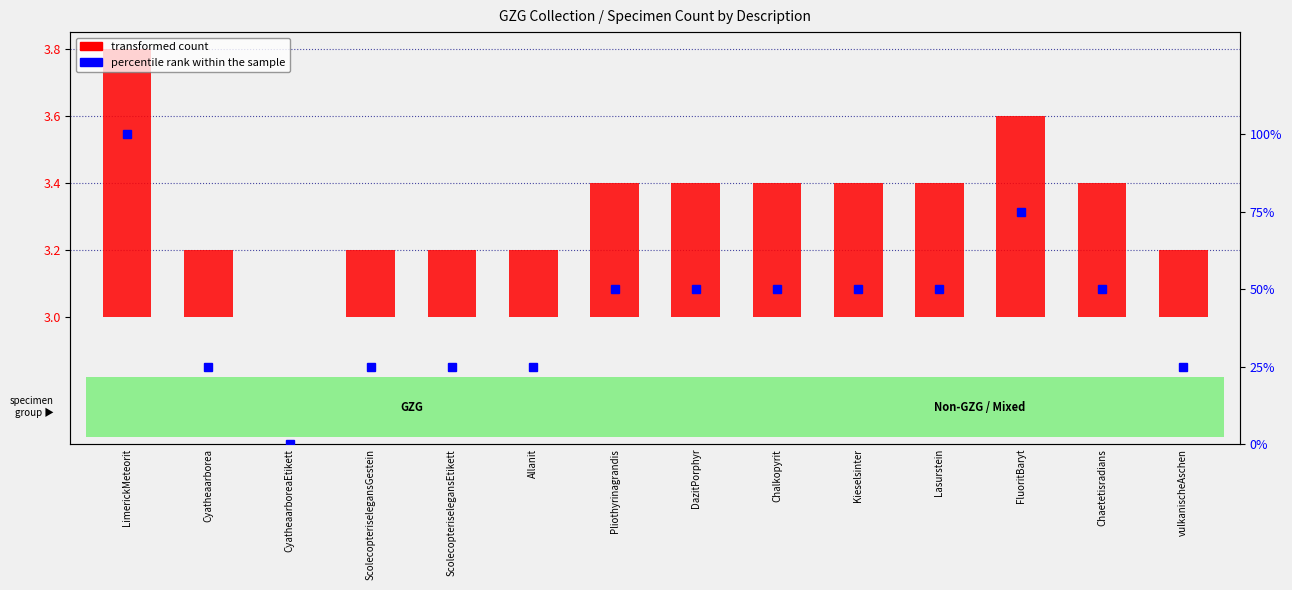

At which category is the sum across all series the highest?

LimerickMeteorit